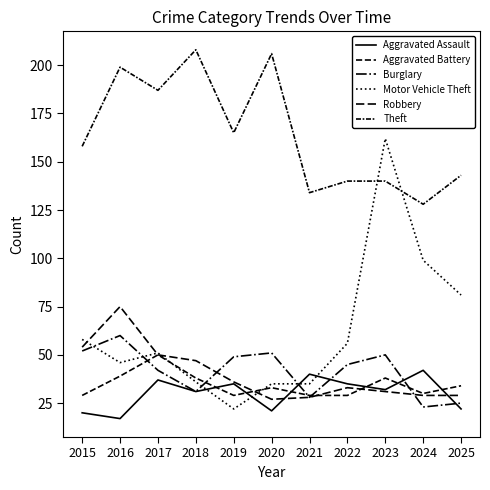

What is the spread (max minus min) of values at 2018?

177